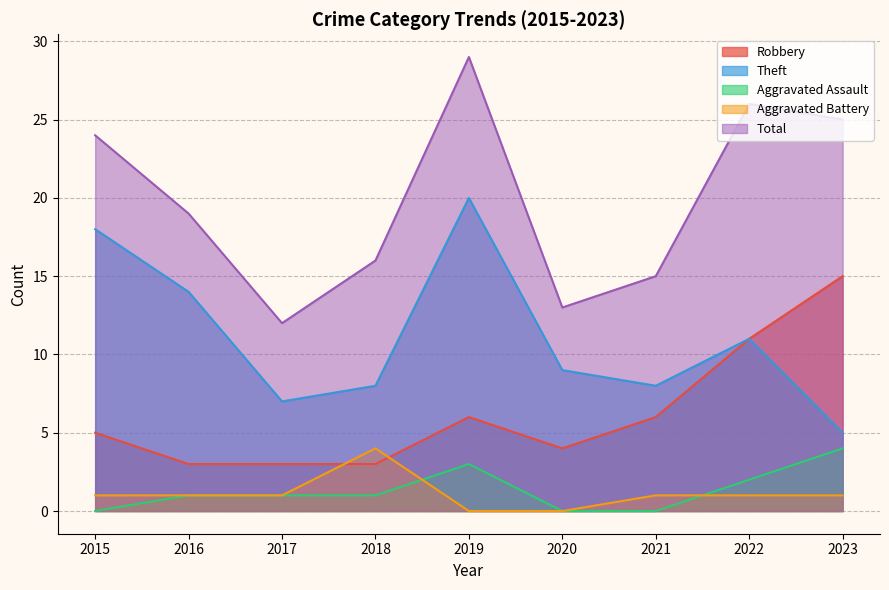

Reading right to left, list all the values displayed in this chart.

Robbery: 2023=15	2022=11	2021=6	2020=4	2019=6	2018=3	2017=3	2016=3	2015=5
Theft: 2023=5	2022=11	2021=8	2020=9	2019=20	2018=8	2017=7	2016=14	2015=18
Aggravated Assault: 2023=4	2022=2	2021=0	2020=0	2019=3	2018=1	2017=1	2016=1	2015=0
Aggravated Battery: 2023=1	2022=1	2021=1	2020=0	2019=0	2018=4	2017=1	2016=1	2015=1
Total: 2023=25	2022=26	2021=15	2020=13	2019=29	2018=16	2017=12	2016=19	2015=24